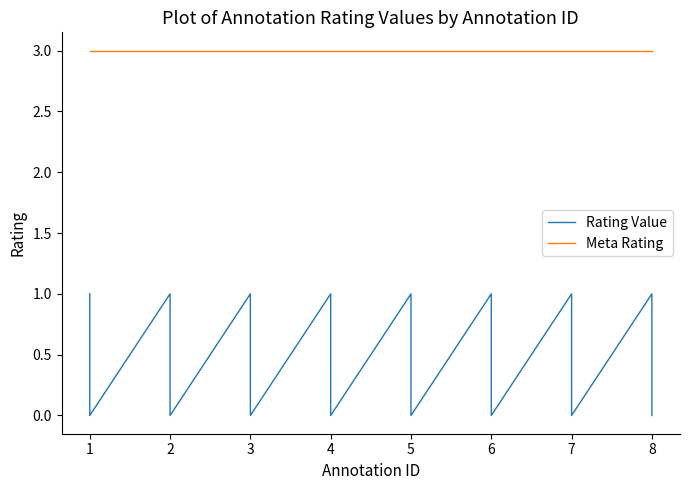

Which category has the lowest value in the Rating Value series?

1